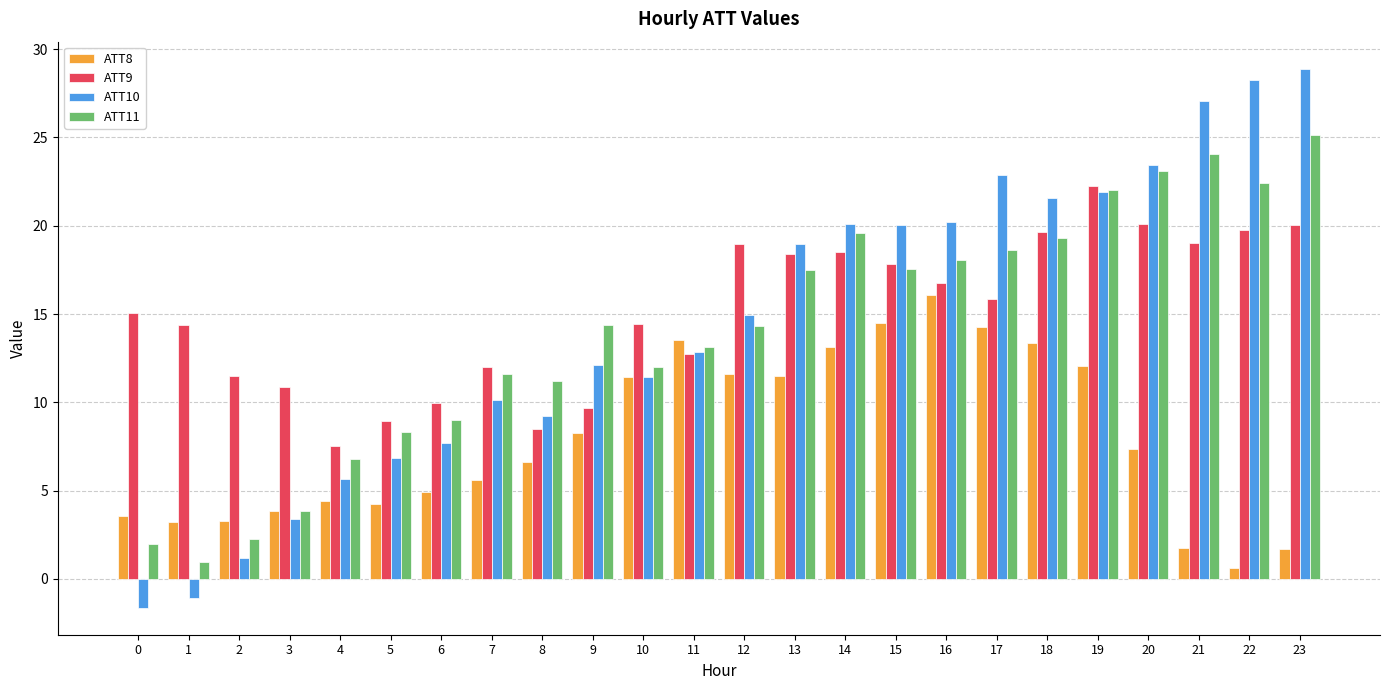

Between 6 and 11, which series saw the biggest shift?

ATT8